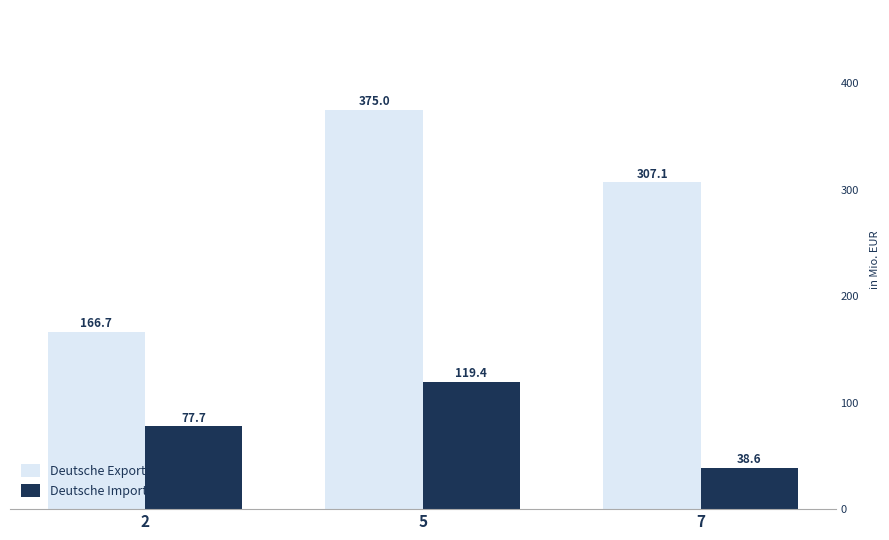

The Deutsche Importe series shows 119.4 at 5. True or false?

True